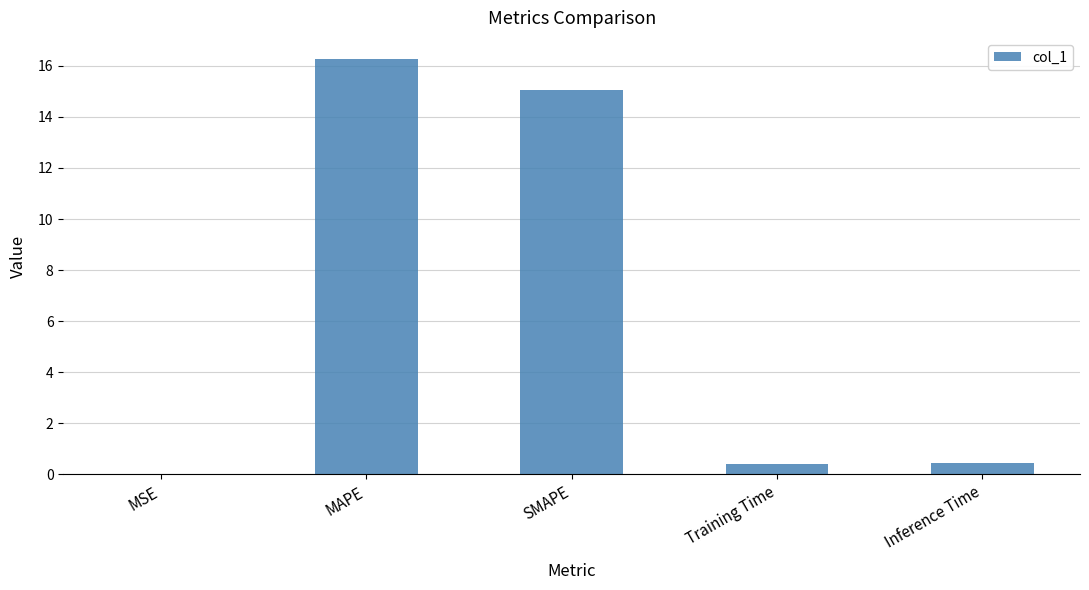

Which label corresponds to the largest value in the chart?

MAPE